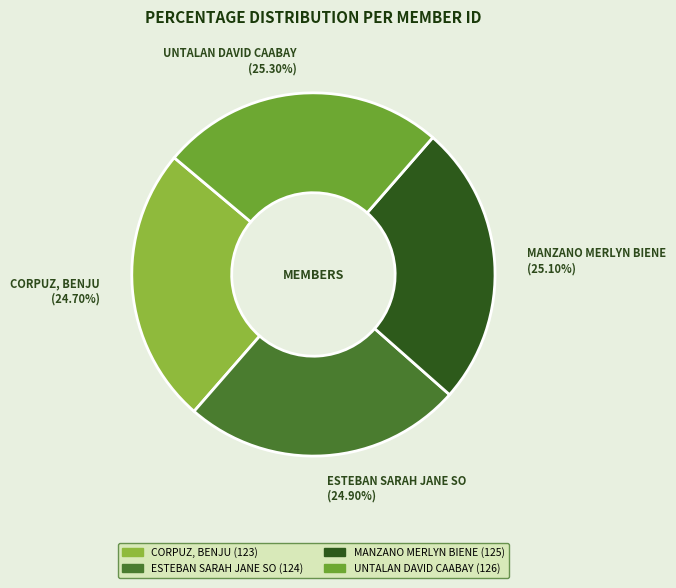

To the nearest percent, what portion does UNTALAN DAVID CAABAY represent?

25%